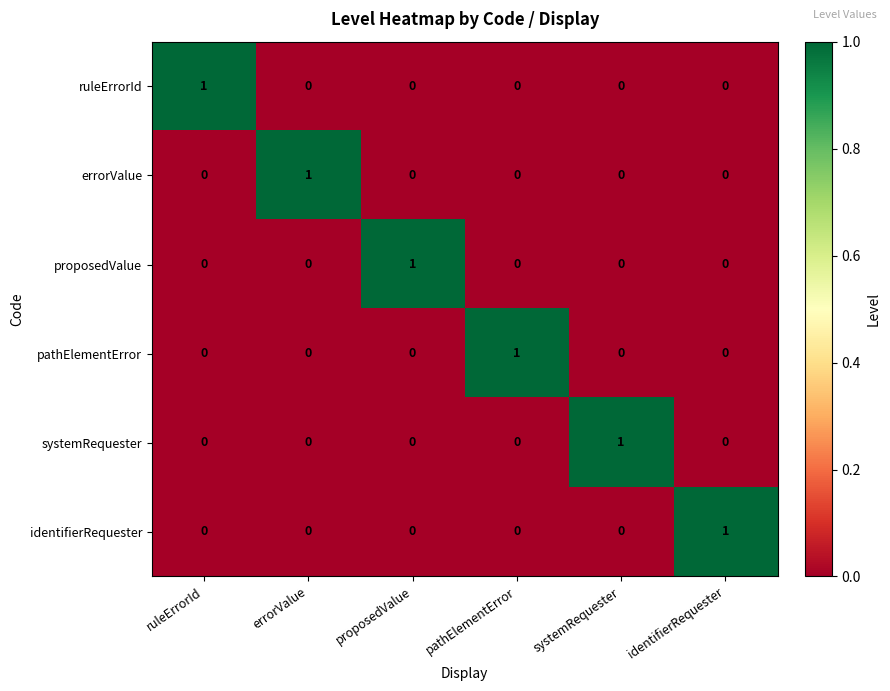

At how many categories does at least one series exceed 0?

6